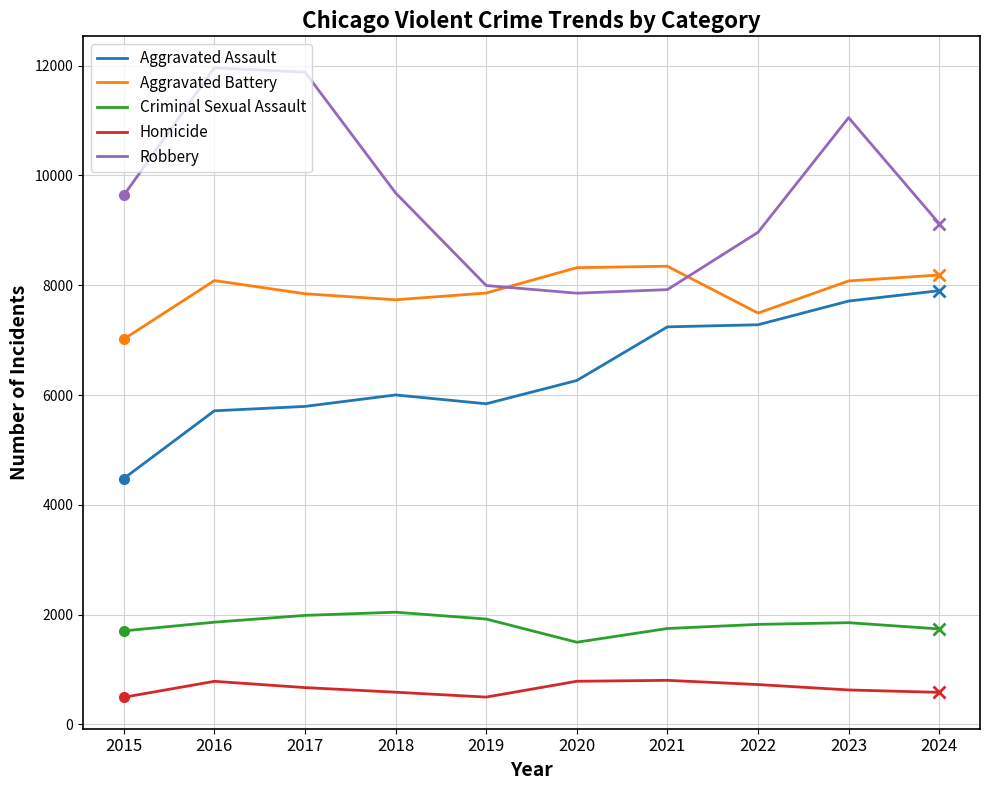

Rank the series at 2016 from highest to lowest value.

Robbery, Aggravated Battery, Aggravated Assault, Criminal Sexual Assault, Homicide